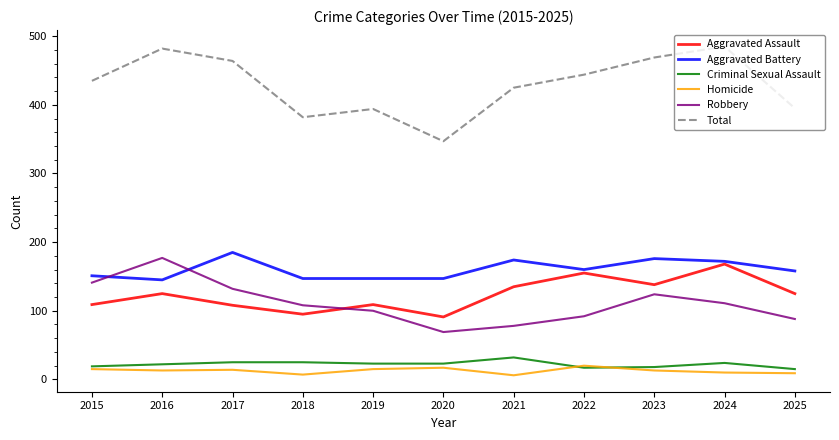

True or false: Criminal Sexual Assault and Total intersect in this chart.

False